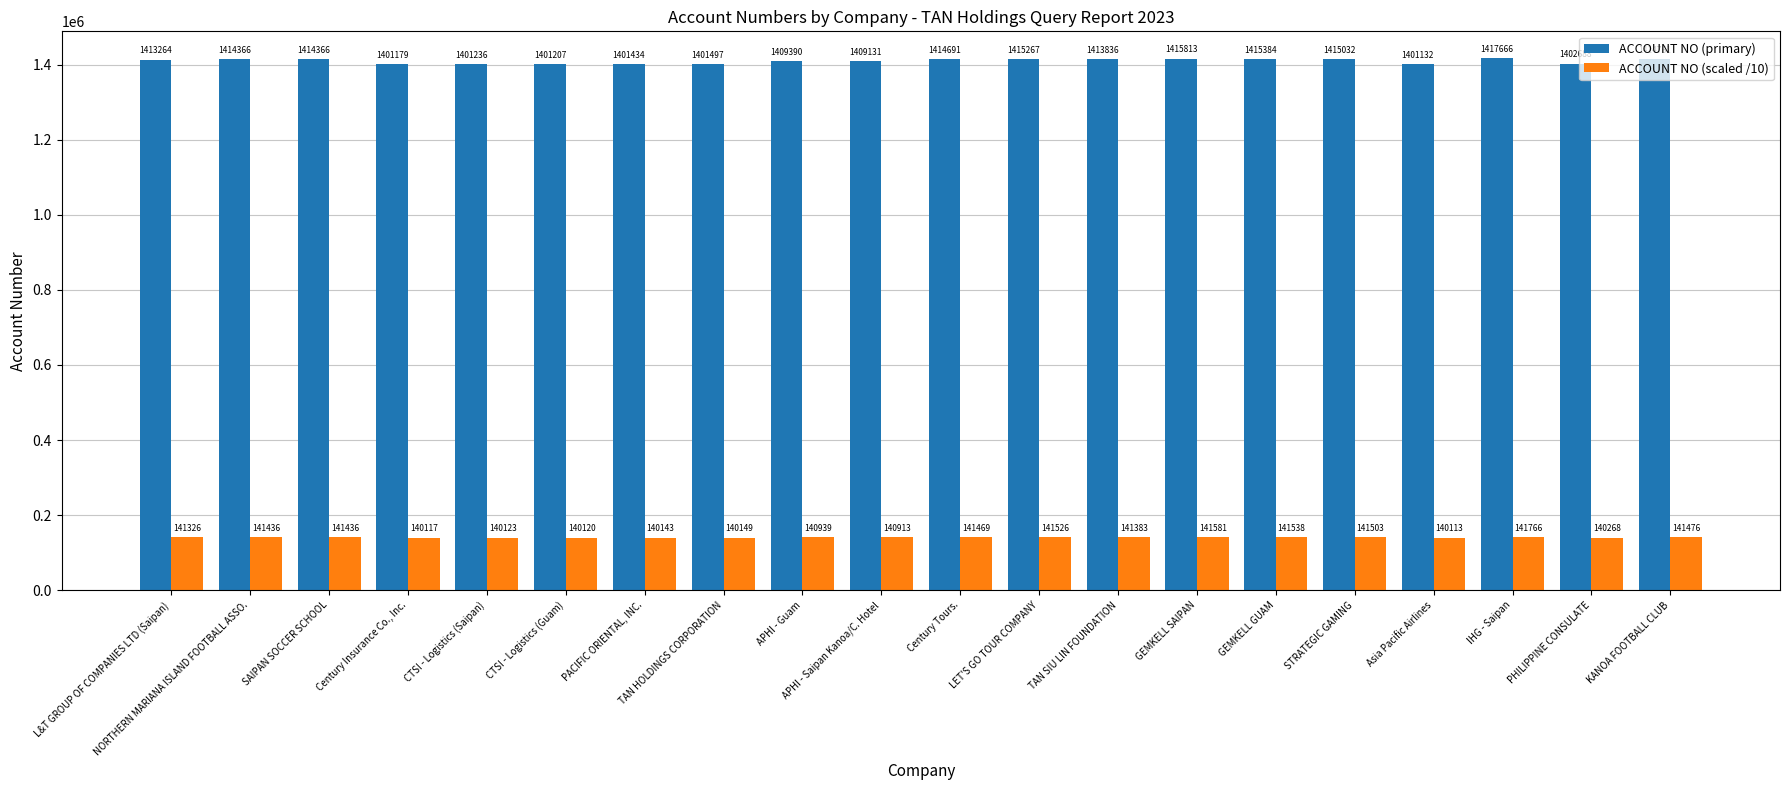

What is the value of the ACCOUNT NO (scaled /10) bar at the 10th from the left?

140913